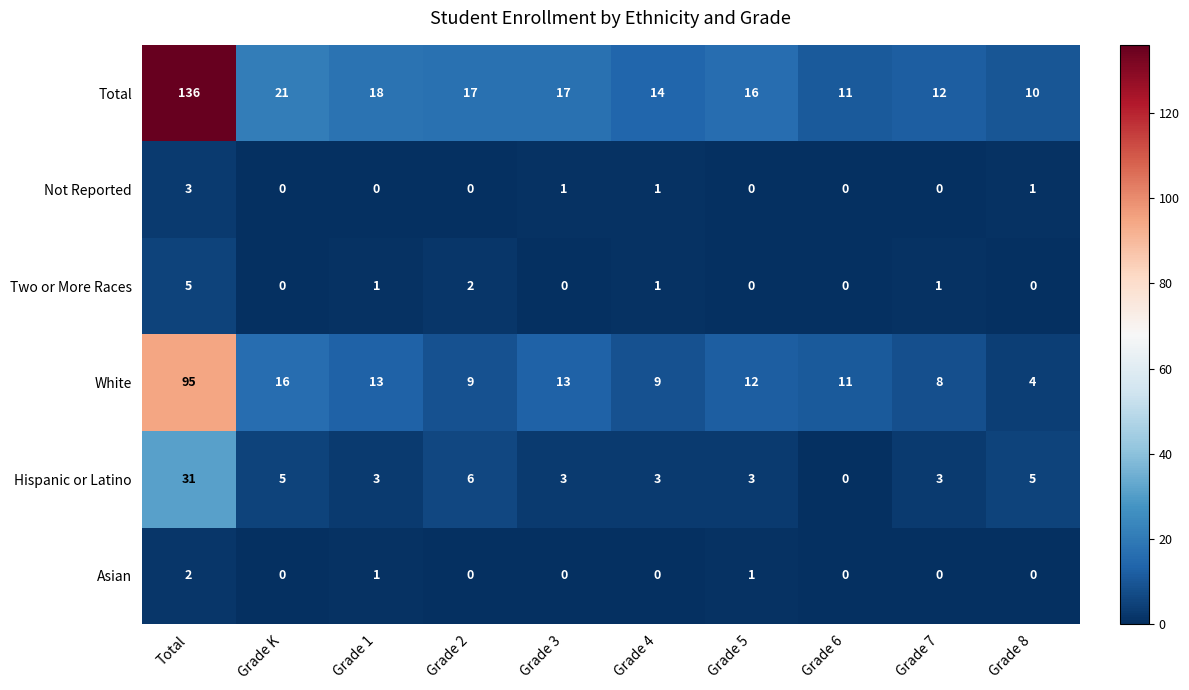

What is the approximate value of White at Grade 2?

9